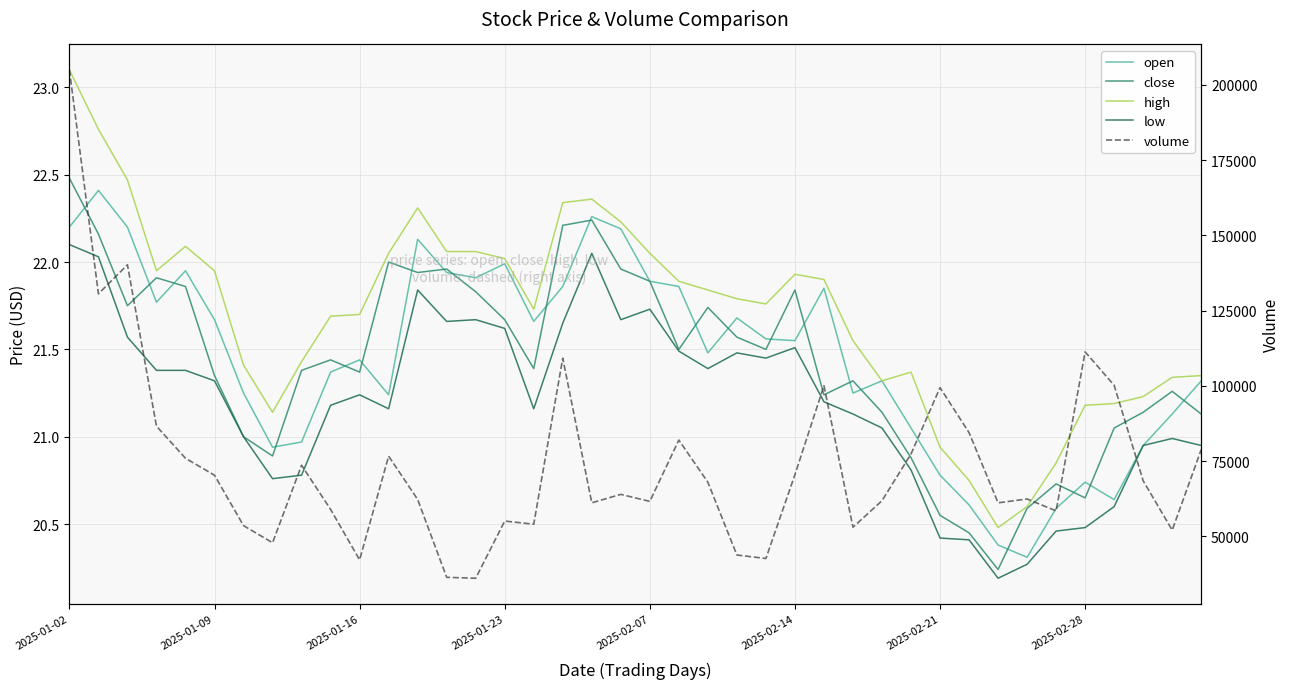

At which label does low reach its minimum?

32